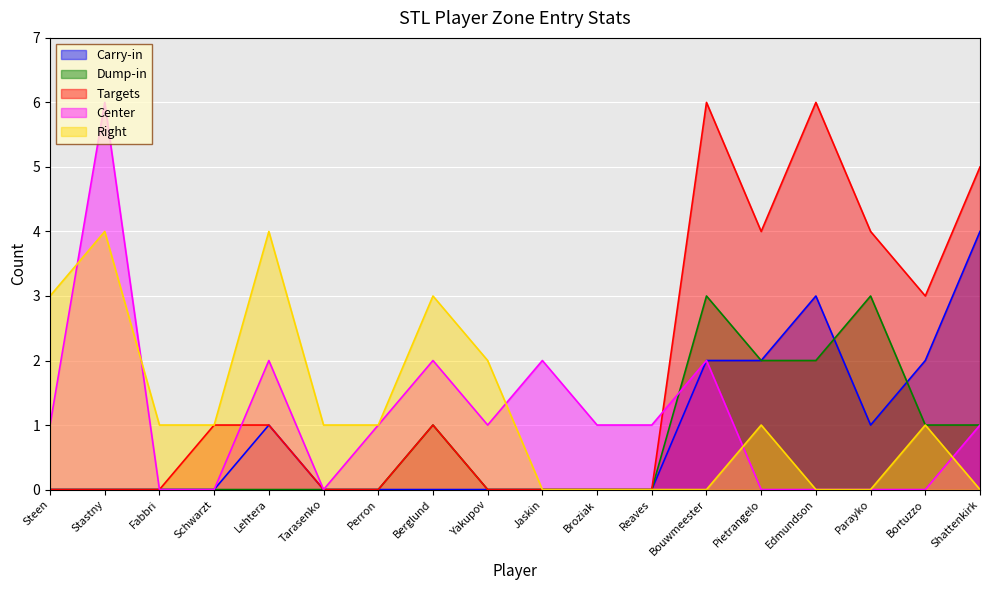

The Dump-in series shows 2 at Schwarzt. True or false?

False